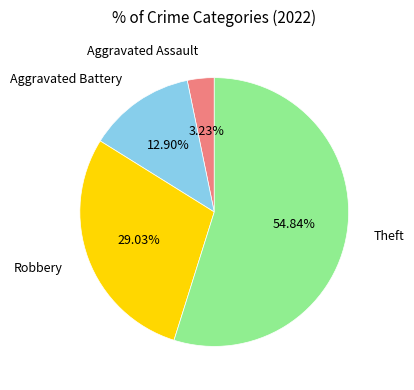

Approximately how many times larger is the value at Theft compared to Robbery?

1.9